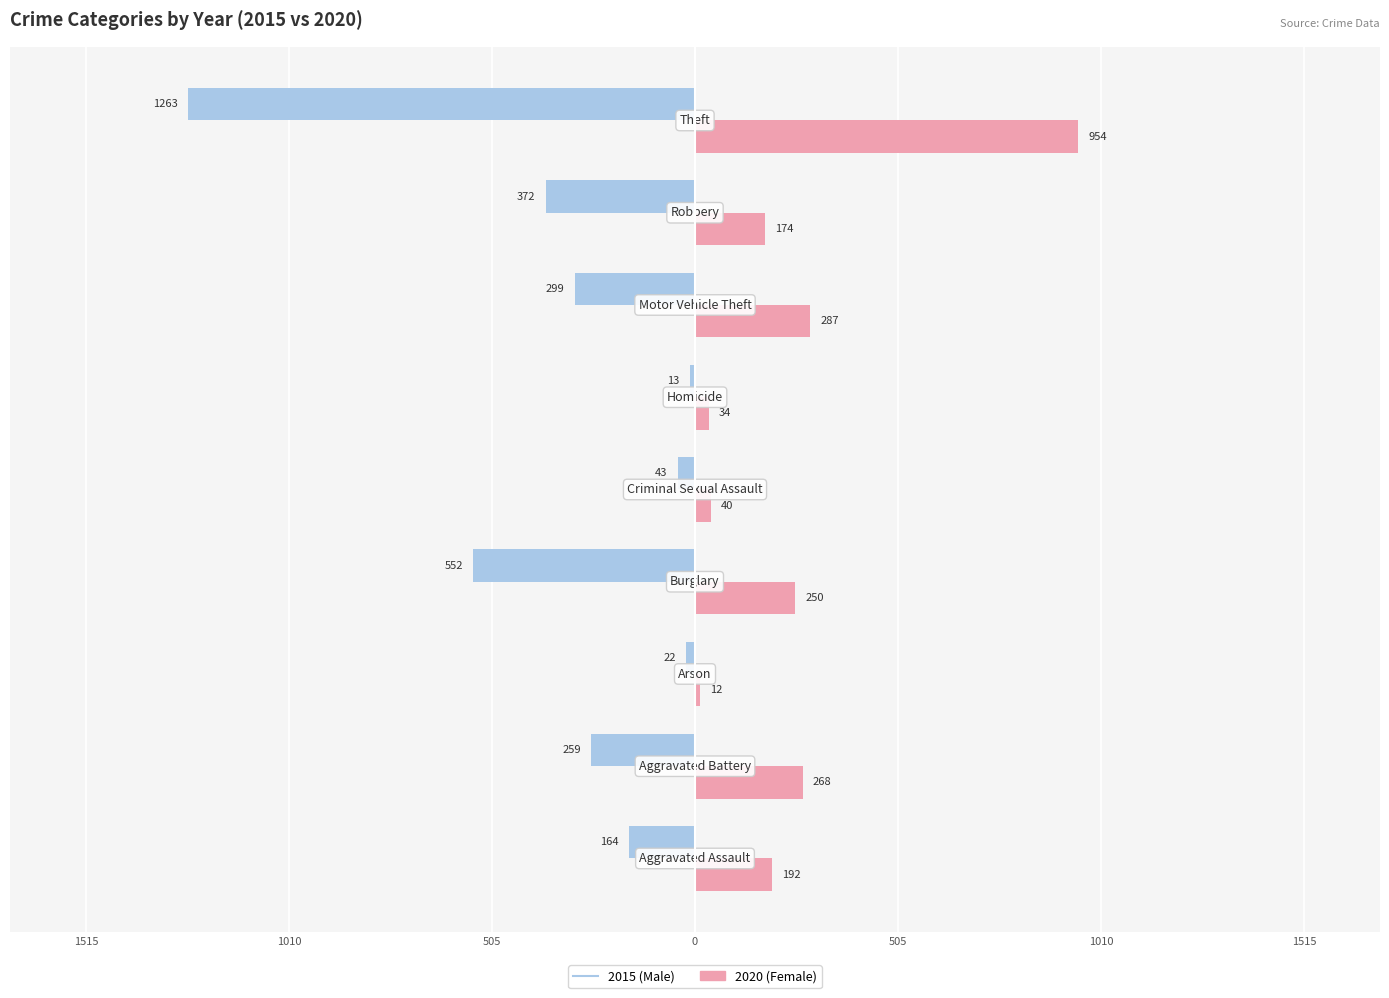

What is the label of the 2nd bar from the left?

Aggravated Battery